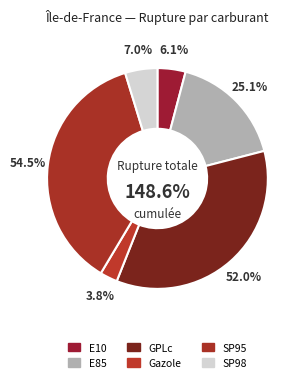

What is the largest slice in the pie chart?

SP95